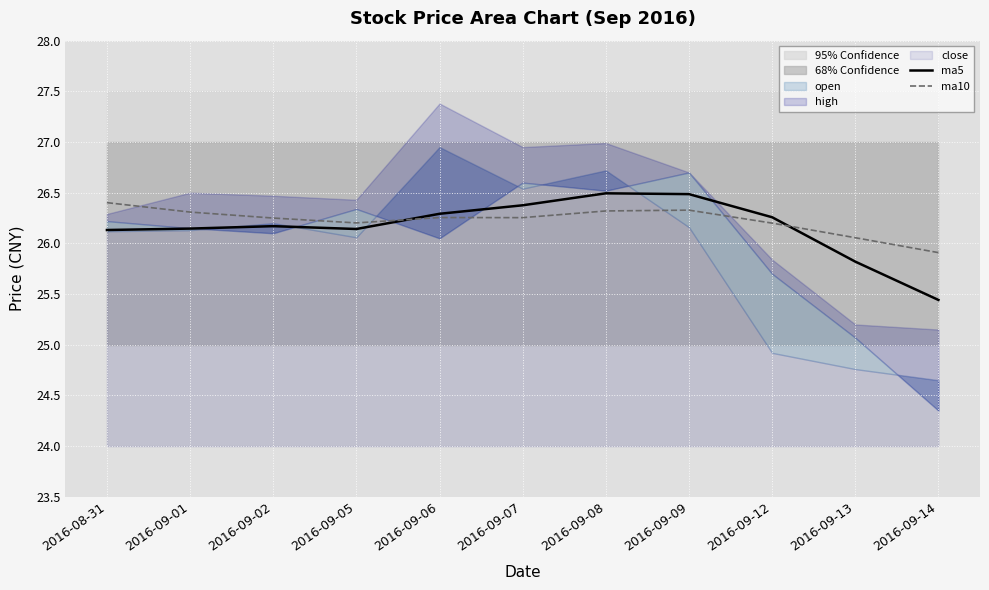

At which label does ma5 first exceed 26?

2016-08-31